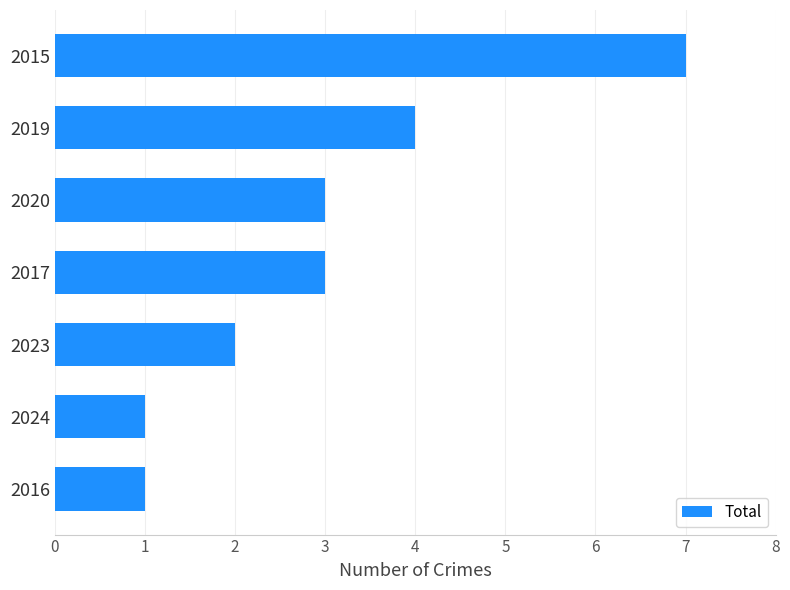

Are the bars horizontal?

Yes